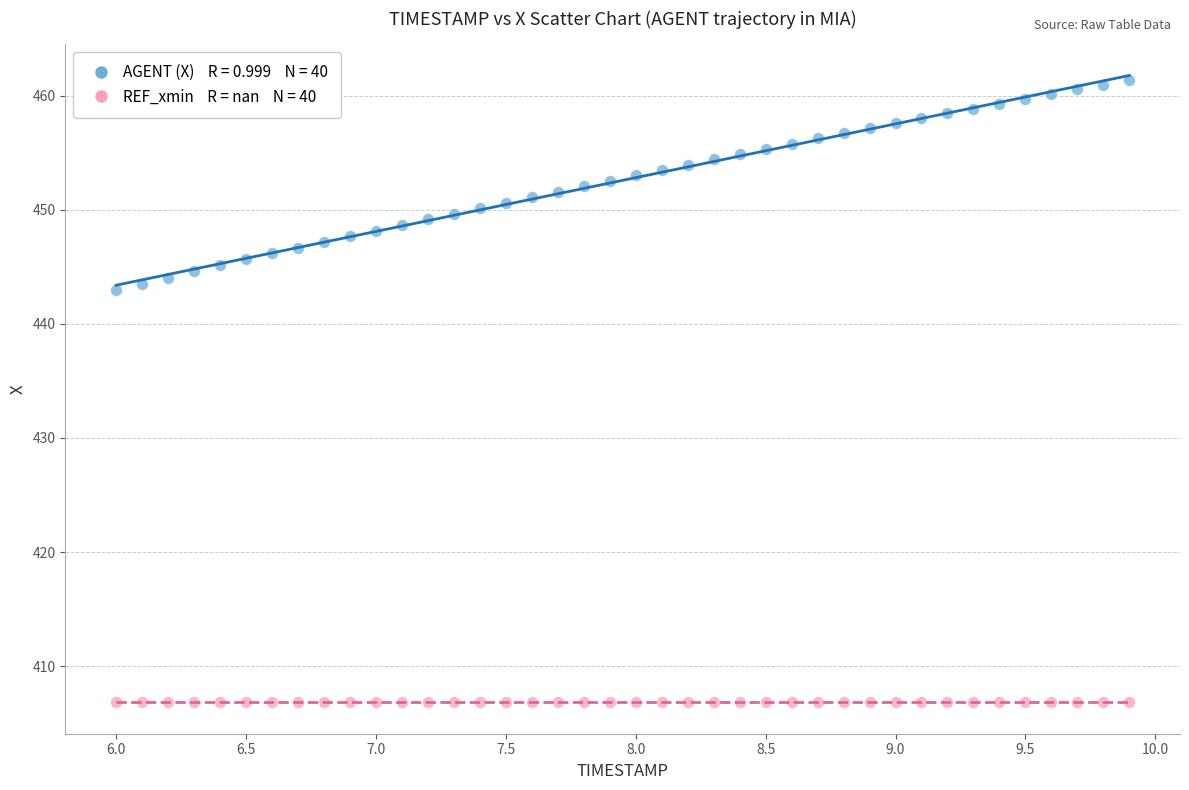

How many points are shown in the scatter plot?

80